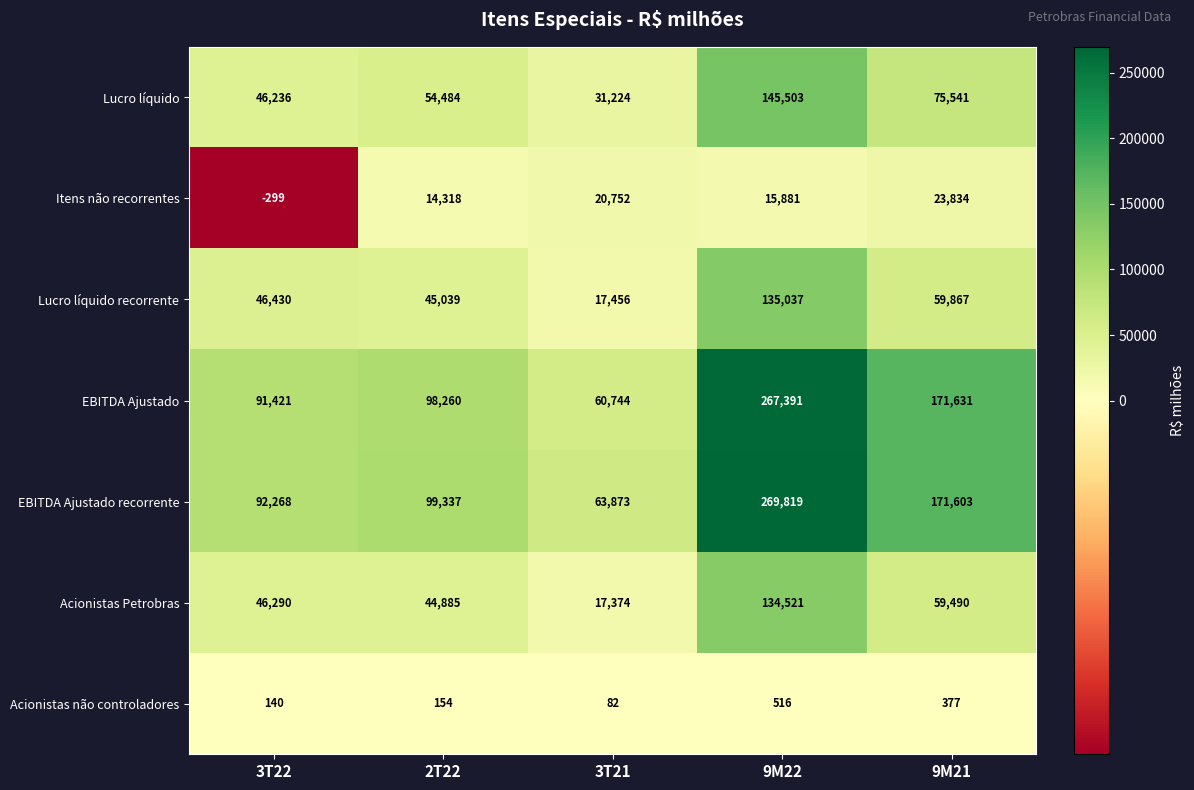

What is the maximum value shown in the chart?

269819